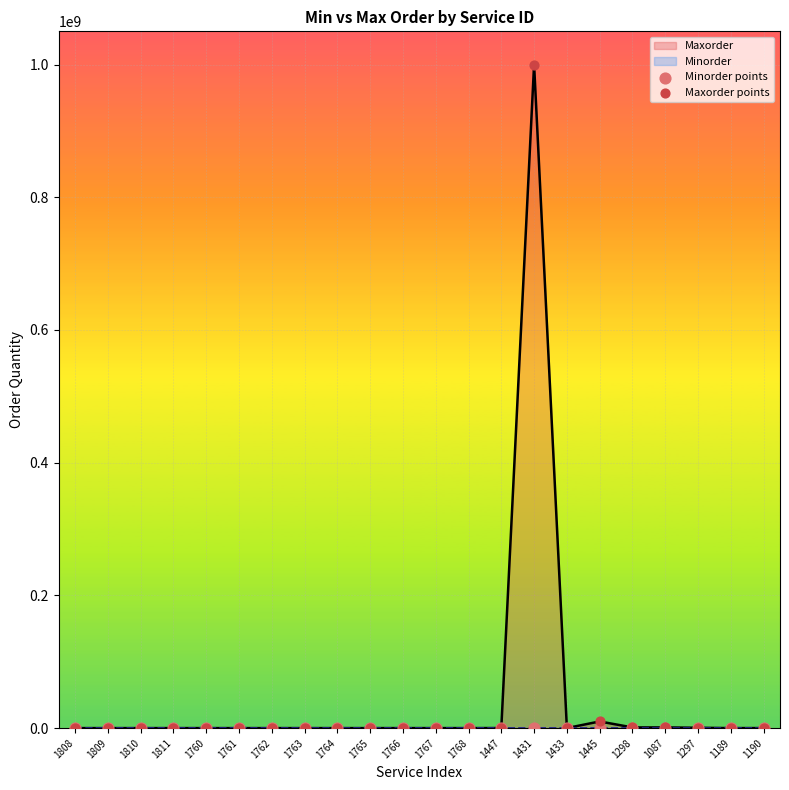

Which series has the largest total across all categories?

Maxorder points